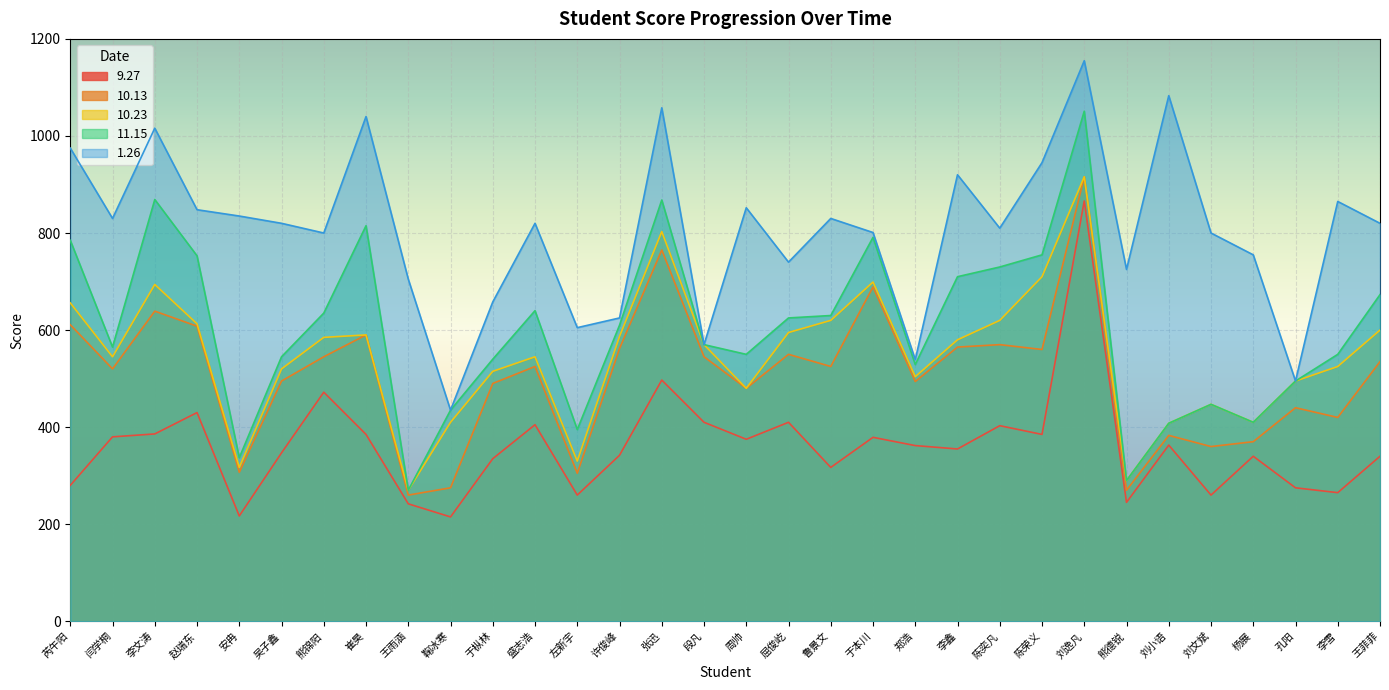

At how many categories does at least one series exceed 1137?

1